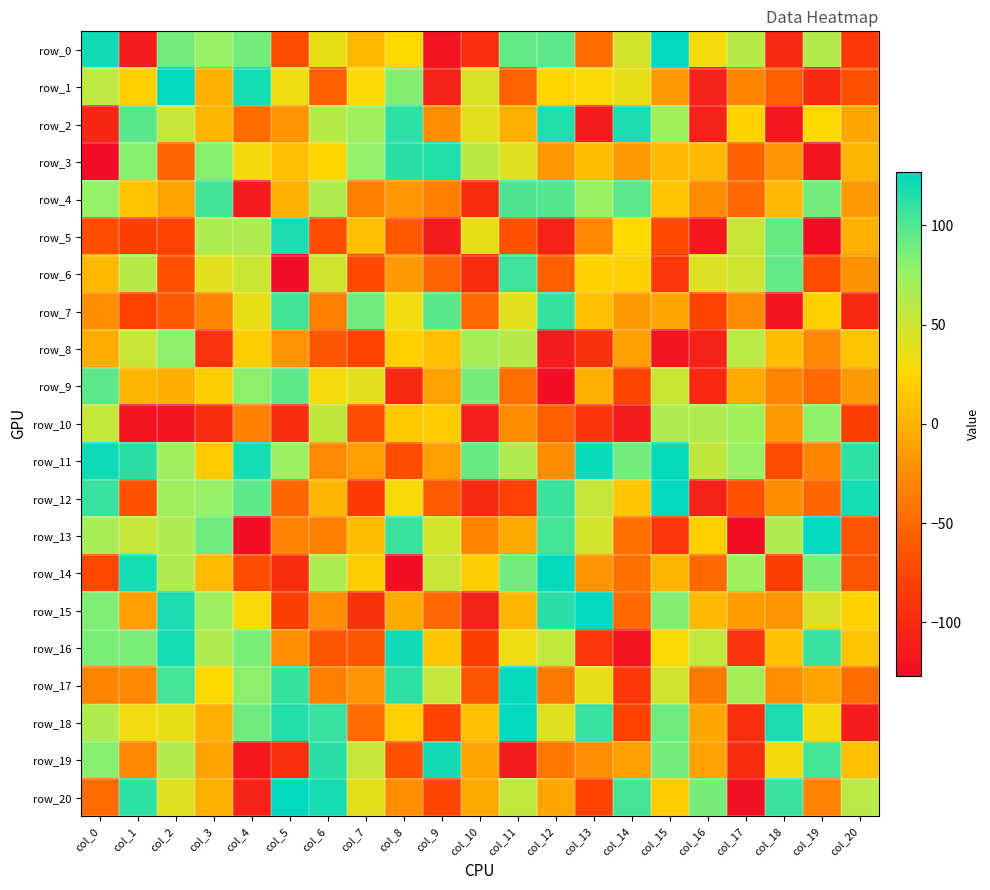

What is the difference between the second highest and second lowest values in the row_6 series?

193